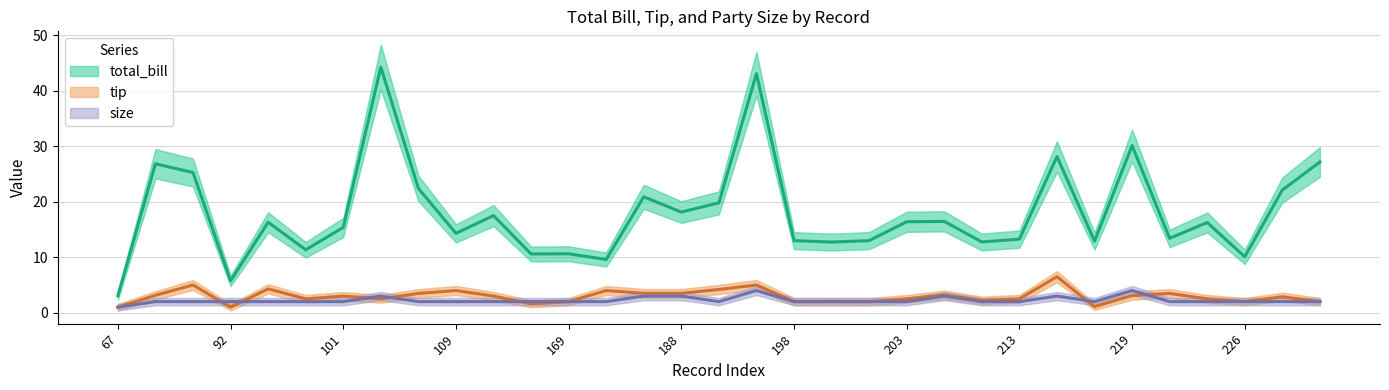

Rank the series at 67 from lowest to highest value.

tip, size, total_bill